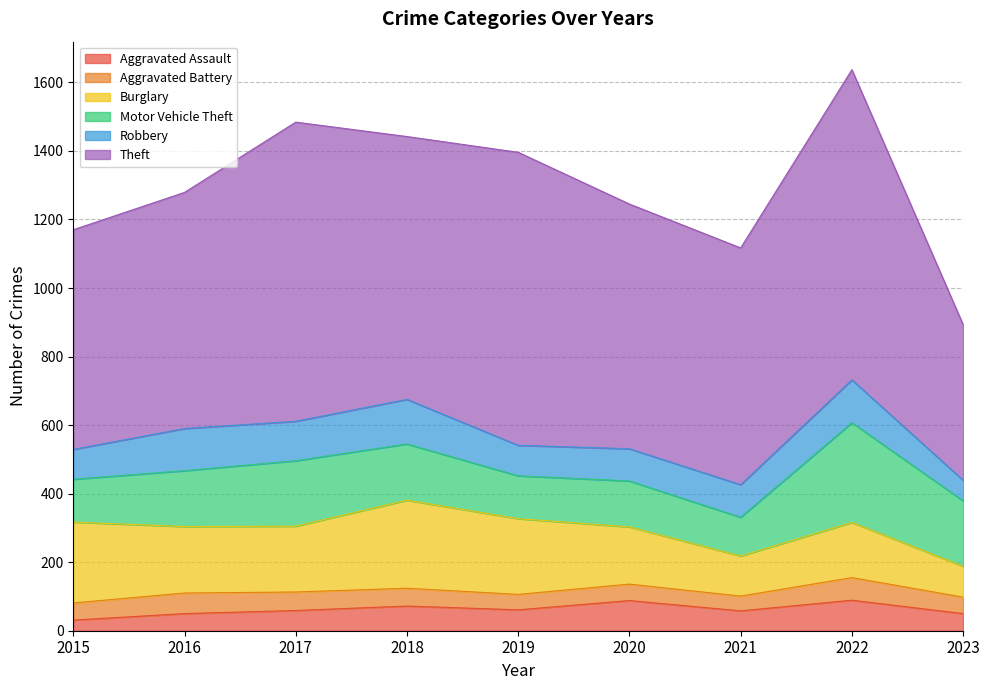

Rank the categories by Burglary value from highest to lowest.

2018, 2015, 2019, 2016, 2017, 2020, 2022, 2021, 2023